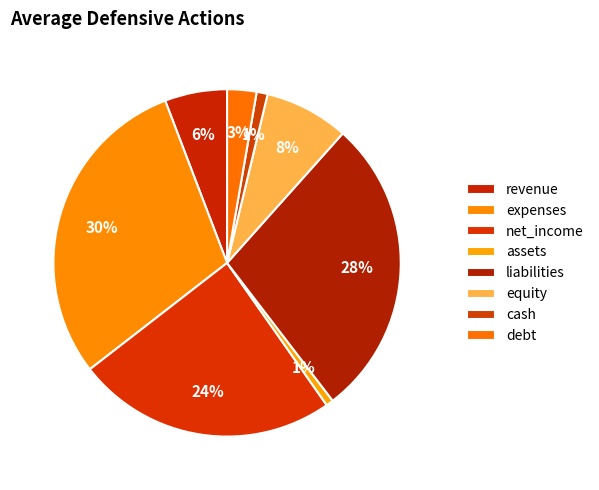

How many segments does this pie chart have?

8